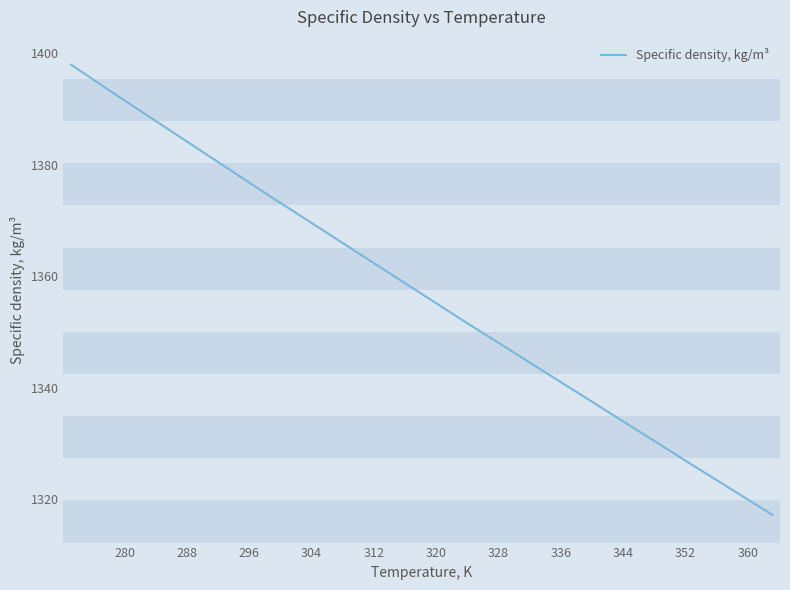

What is the maximum value shown in the chart?

1397.9